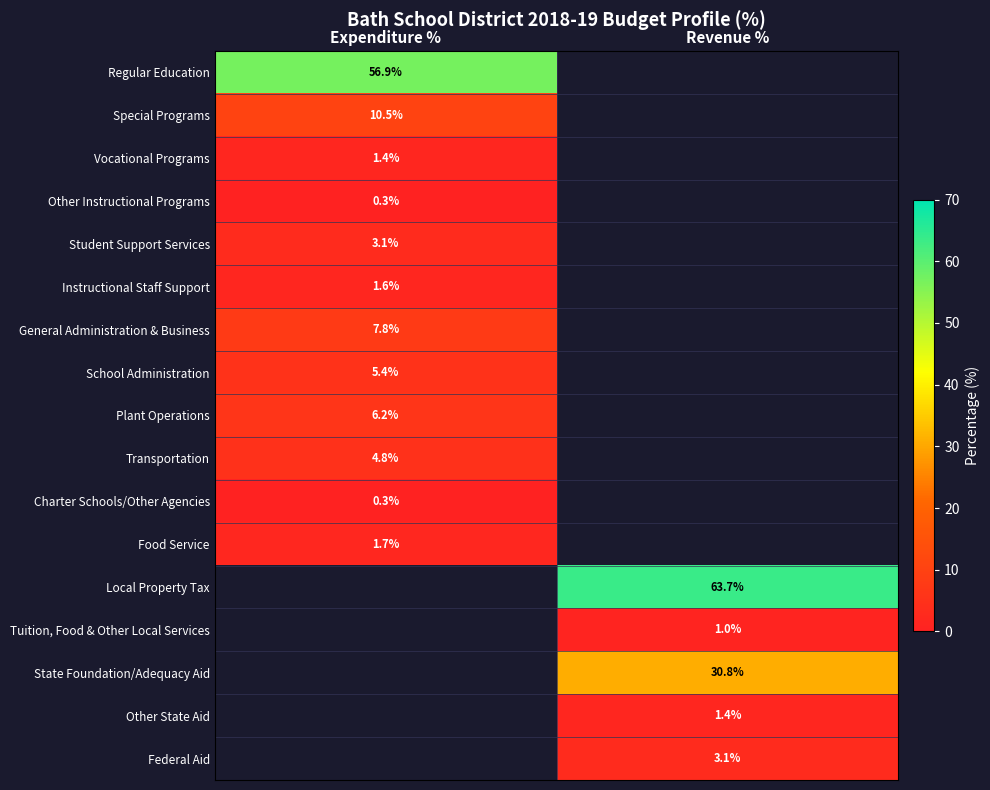

At Expenditure %, list the series in order from smallest to largest.

Other Instructional Programs, Charter Schools/Other Agencies, Vocational Programs, Instructional Staff Support, Food Service, Student Support Services, Transportation, School Administration, Plant Operations, General Administration & Business, Special Programs, Regular Education, Local Property Tax, Tuition, Food & Other Local Services, State Foundation/Adequacy Aid, Other State Aid, Federal Aid